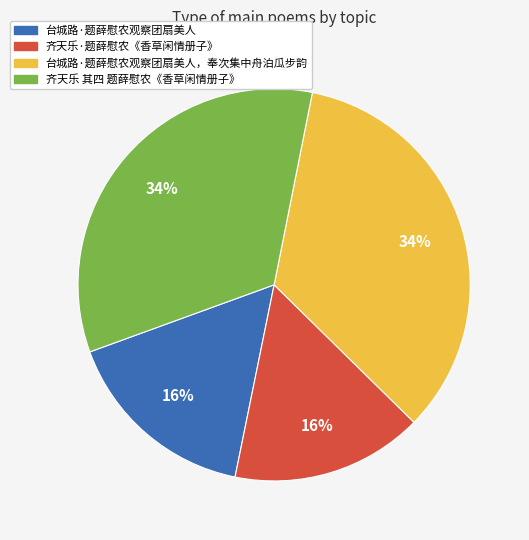

Is there any slice that represents more than half of the pie?

No